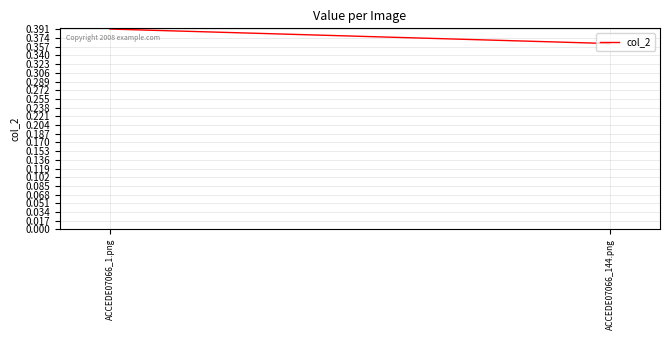

Reading right to left, transcribe all the data shown in this chart.

ACCEDE07066_144.png=0.4	ACCEDE07066_1.png=0.4